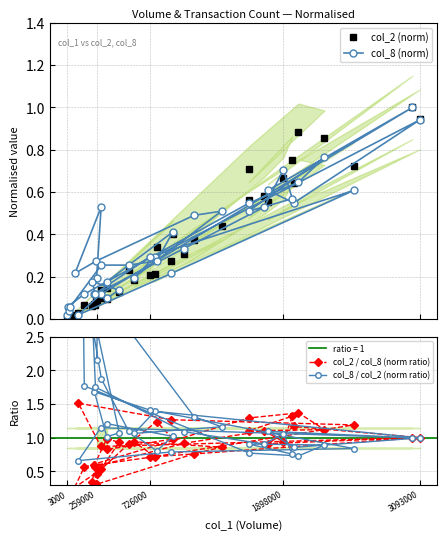

What is the difference between the maximum and second lowest values in the col_8 / col_2 (norm ratio) series?

20.8